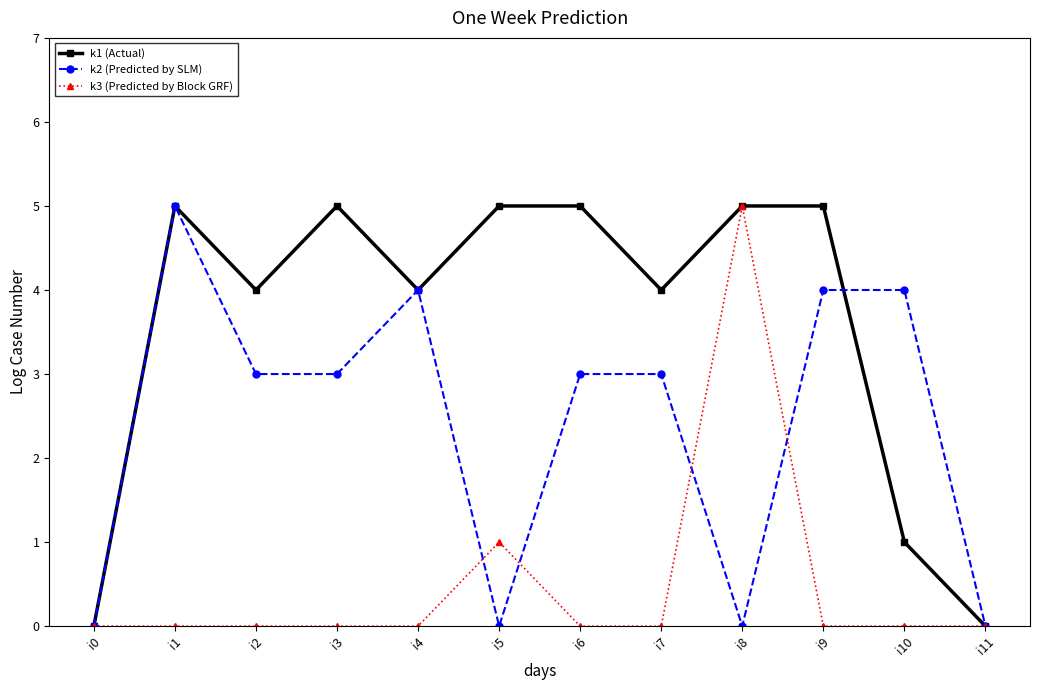

Does the chart have visible grid lines?

No